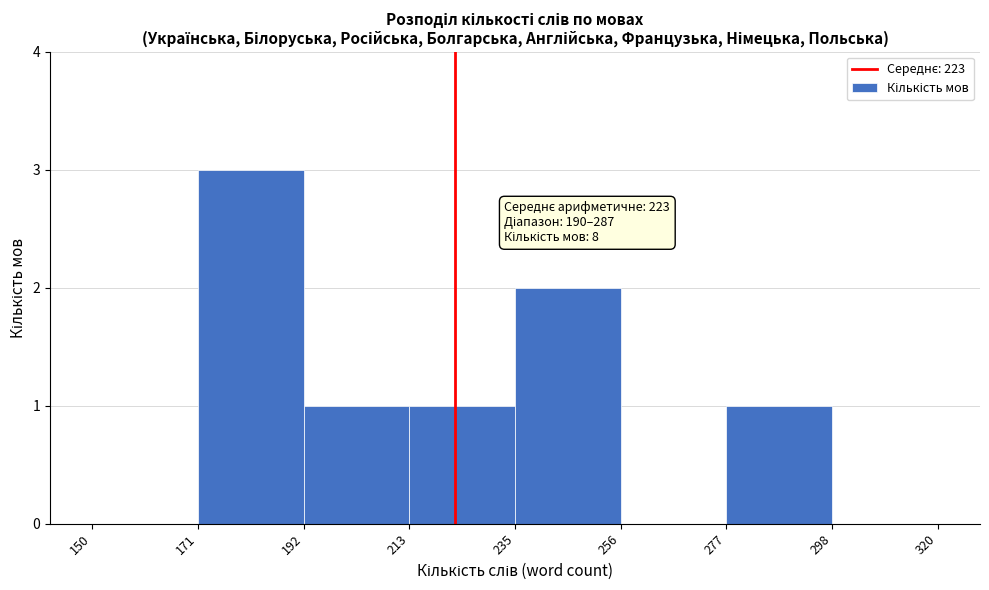

Over which range of the x-axis is the bar tallest?

171 to 192